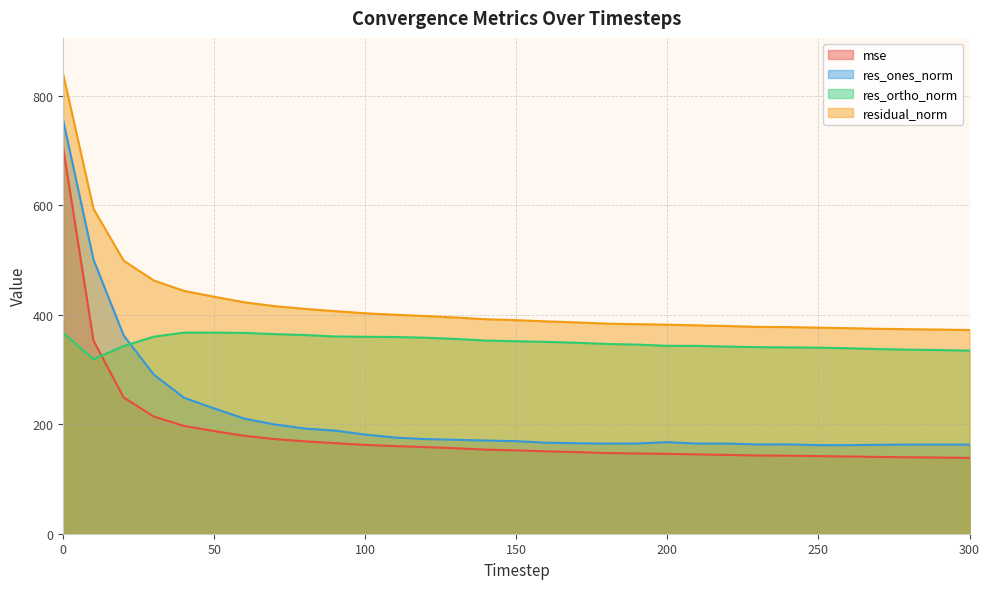

What is the lowest value of the res_ortho_norm series?

319.0